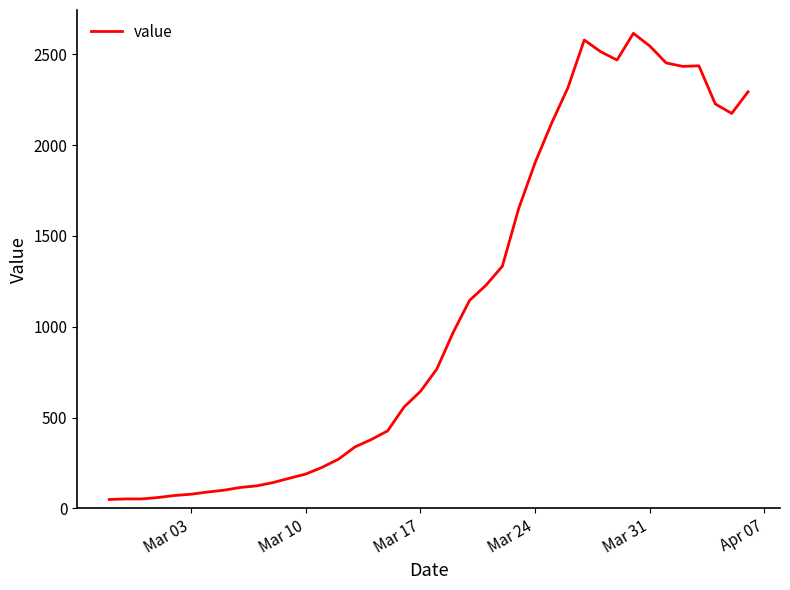

What is the difference between the maximum and minimum values?

2566